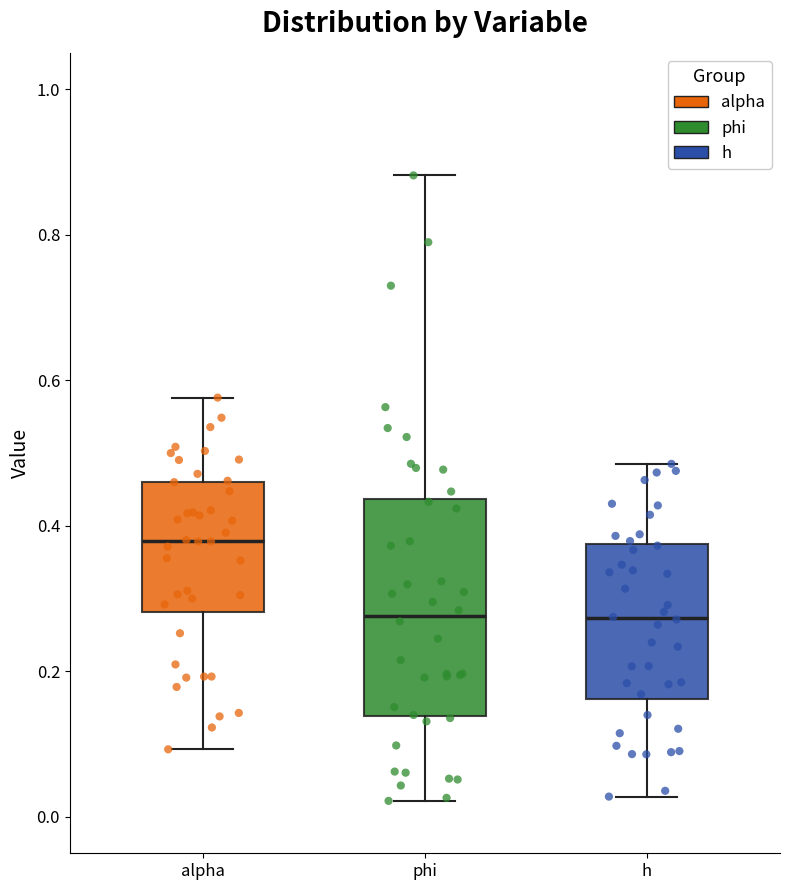

Comparing the boxes themselves (not the whiskers), which one is the tallest?

phi